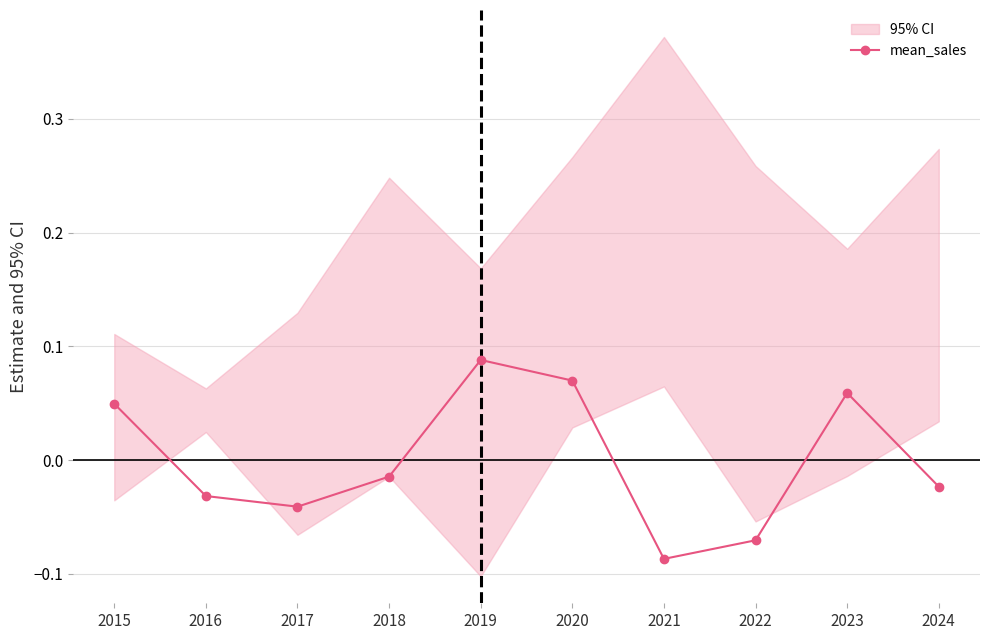

At which category does the chart reach its minimum across all series?

2021